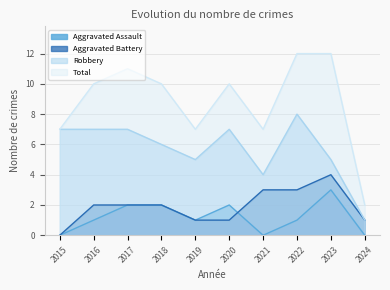

How many interior local peaks does the Aggravated Assault series have?

2